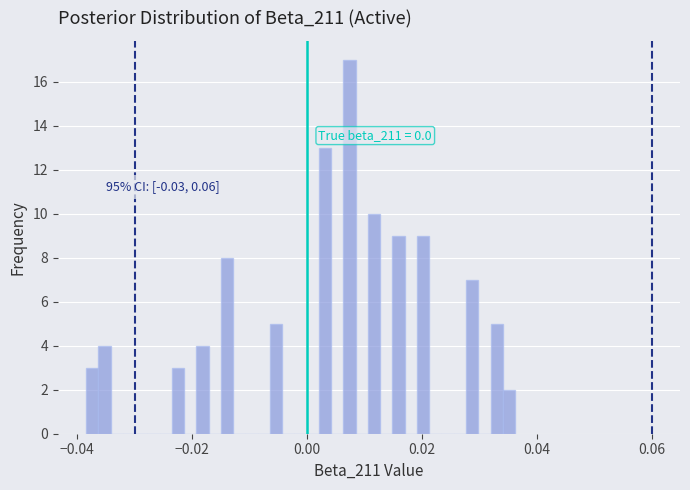

Around what value on the x-axis is the tallest bar? Give the approximate position of its centre, as read against the axis.

0.008